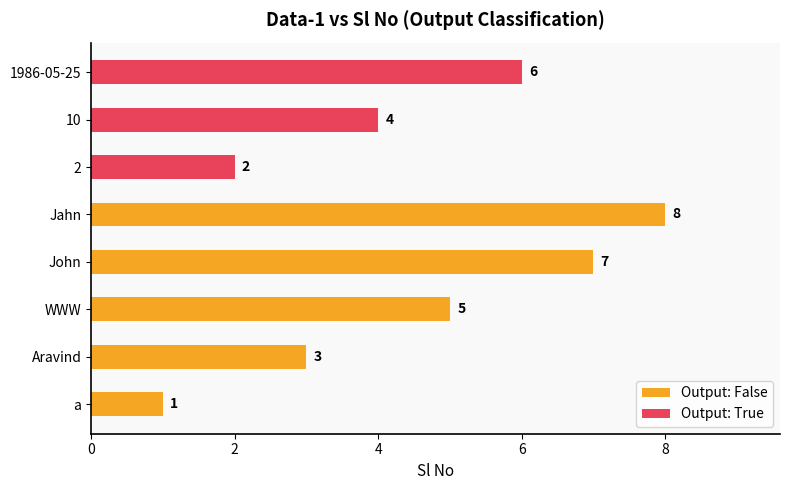

At which label does Output: False reach its minimum?

a